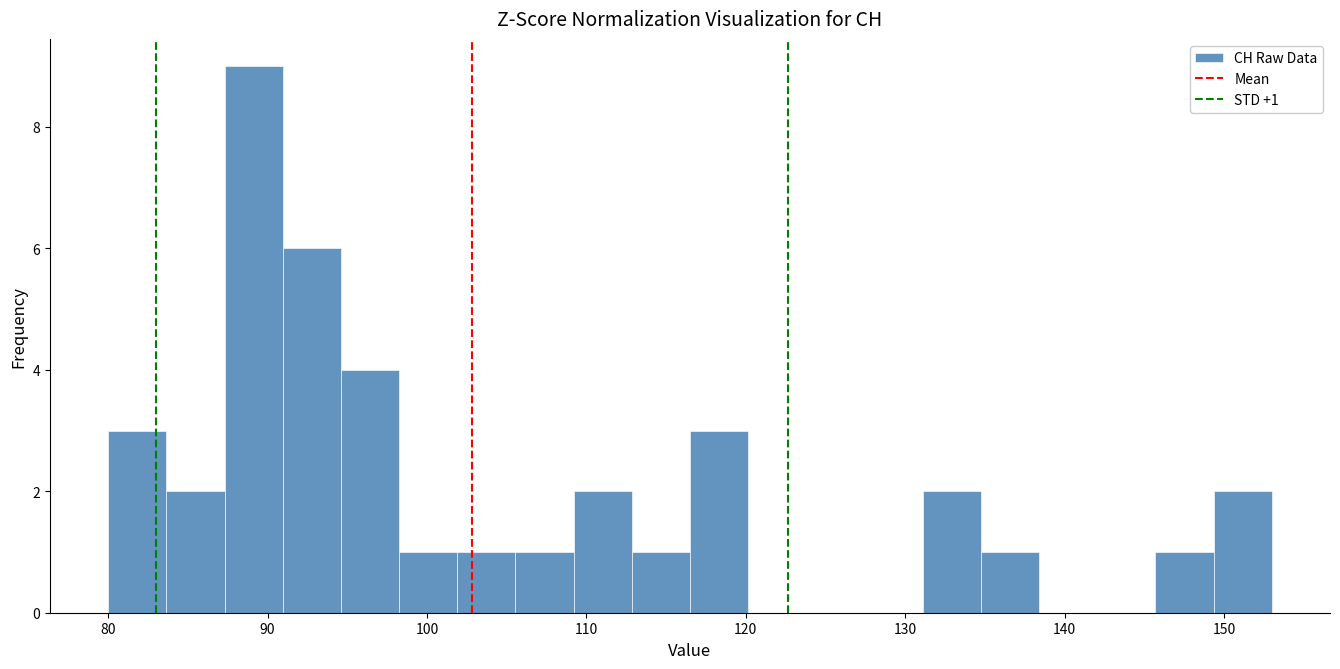

Read against the x-axis, roughly where is the centre of the tallest bar?

89